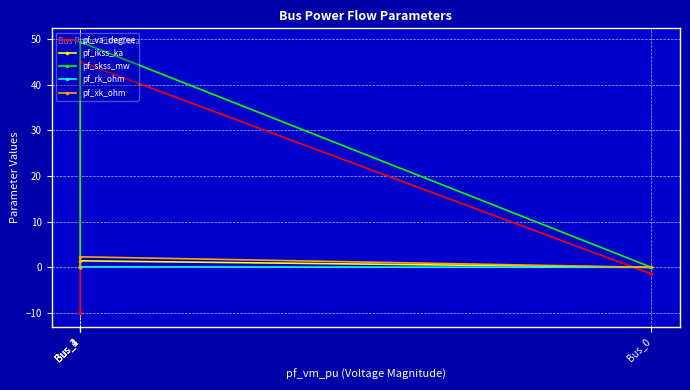

Is it true that pf_xk_ohm equals -0.8 at Bus_4?

False